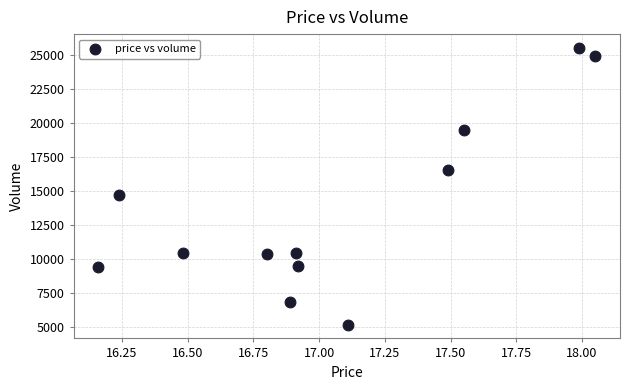

What Y value in the scatter plot is closest to 15358?

14687